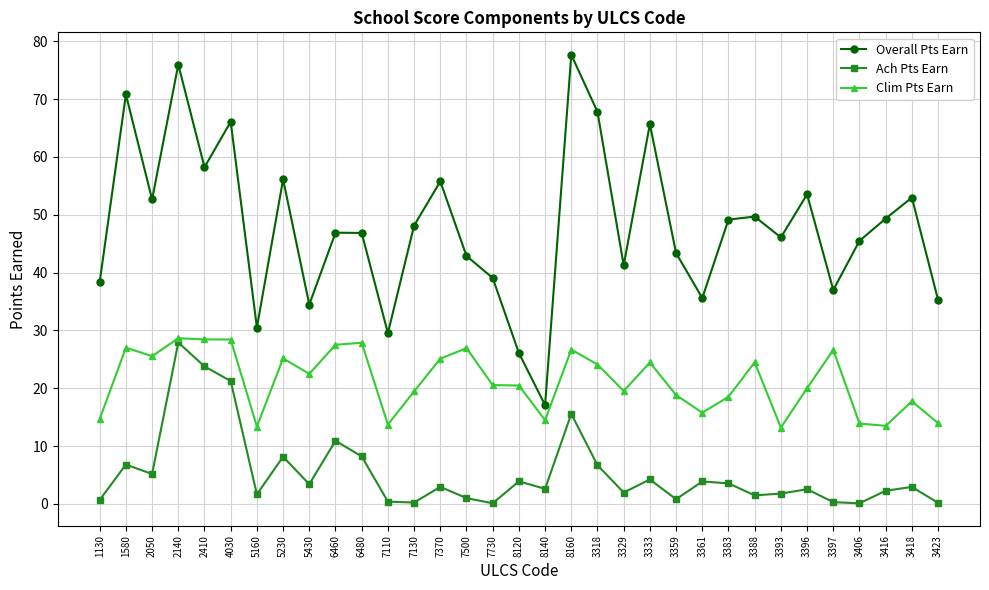

What is the value of the Overall Pts Earn point at the 12th from the left?

29.5